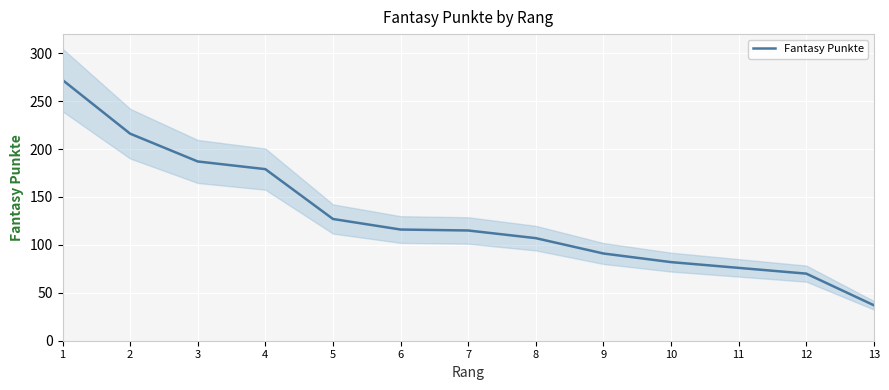

List the labels in order of value, smallest first.

13, 12, 11, 10, 9, 8, 7, 6, 5, 4, 3, 2, 1